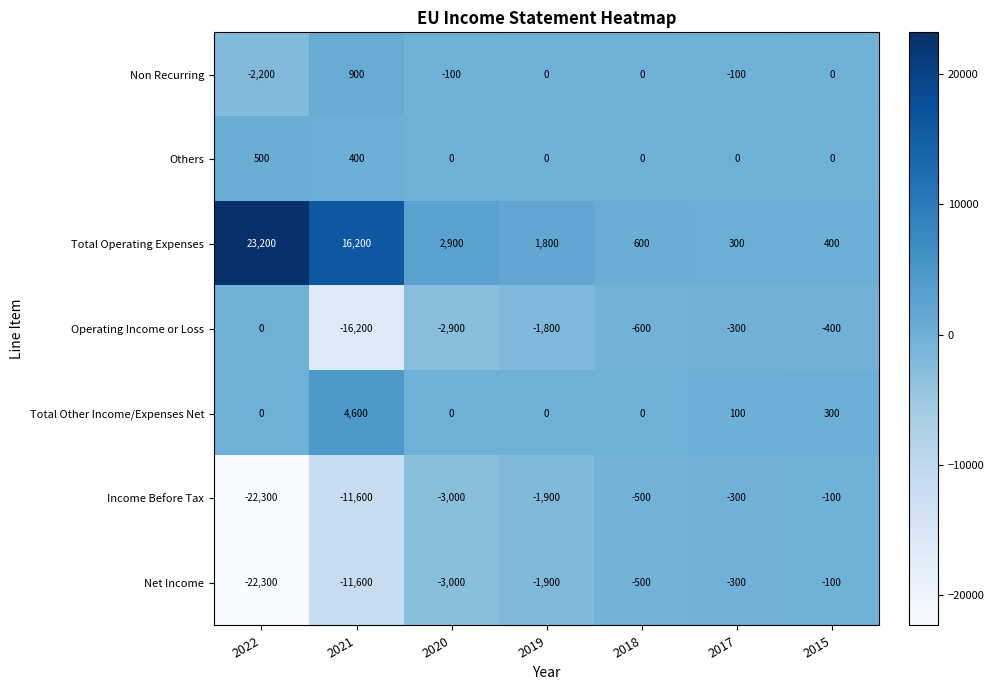

Which series has the widest spread of values?

Total Operating Expenses